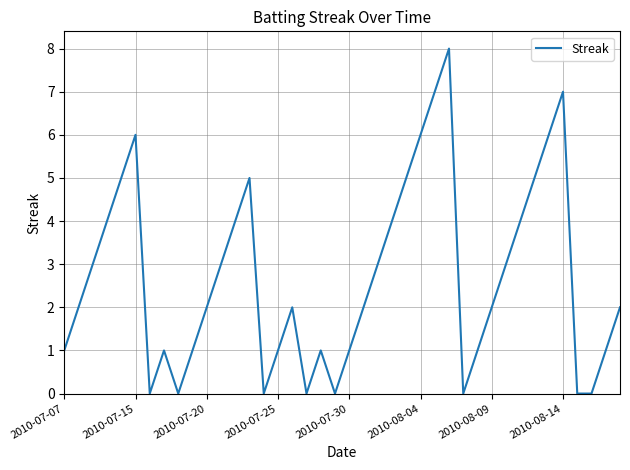

Does the chart have visible grid lines?

Yes